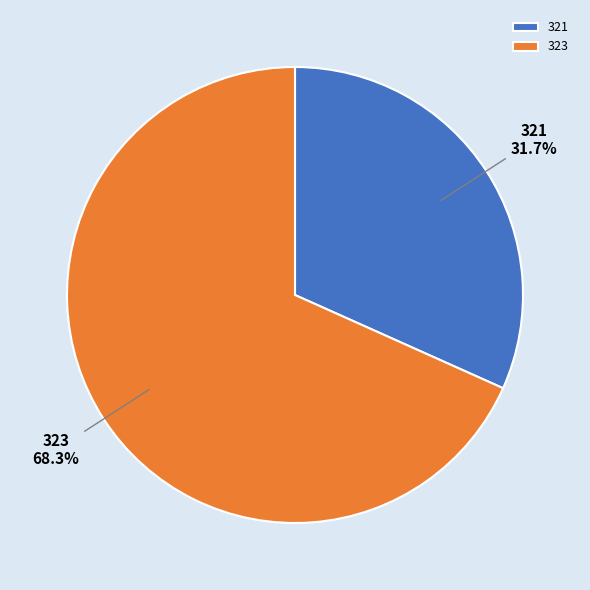

To the nearest percent, what is the difference between the largest and smallest slice percentages?

37%